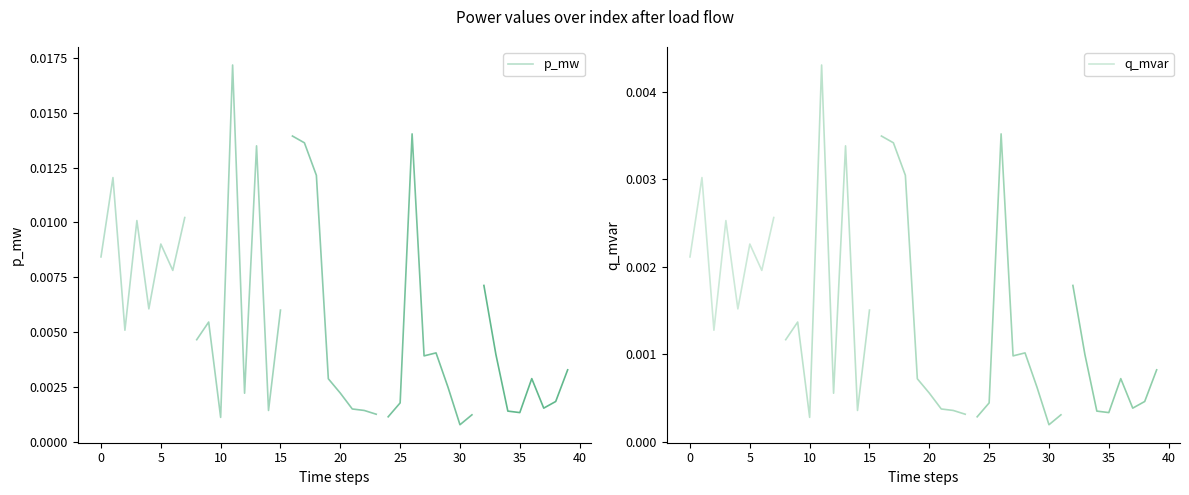

True or false: q_mvar and p_mw cross at least once.

False